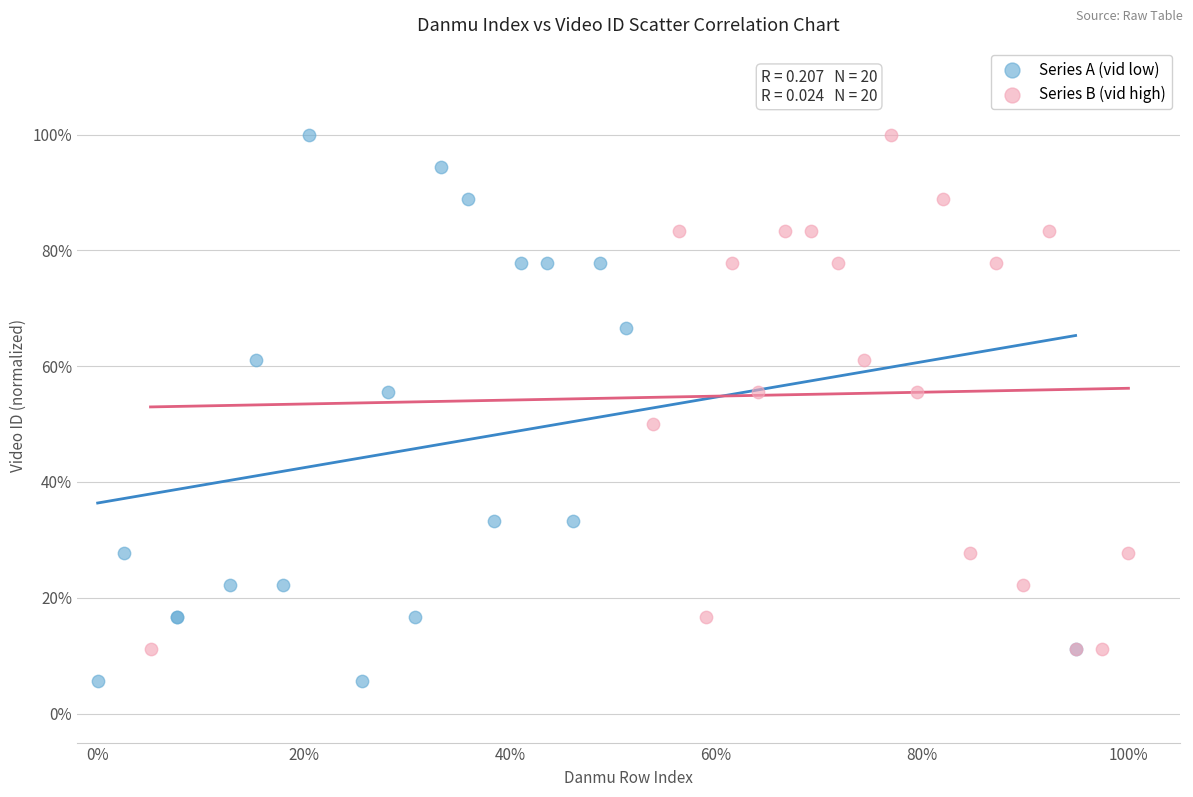

What are all the series names shown in the legend?

Series A (vid low), Series B (vid high)